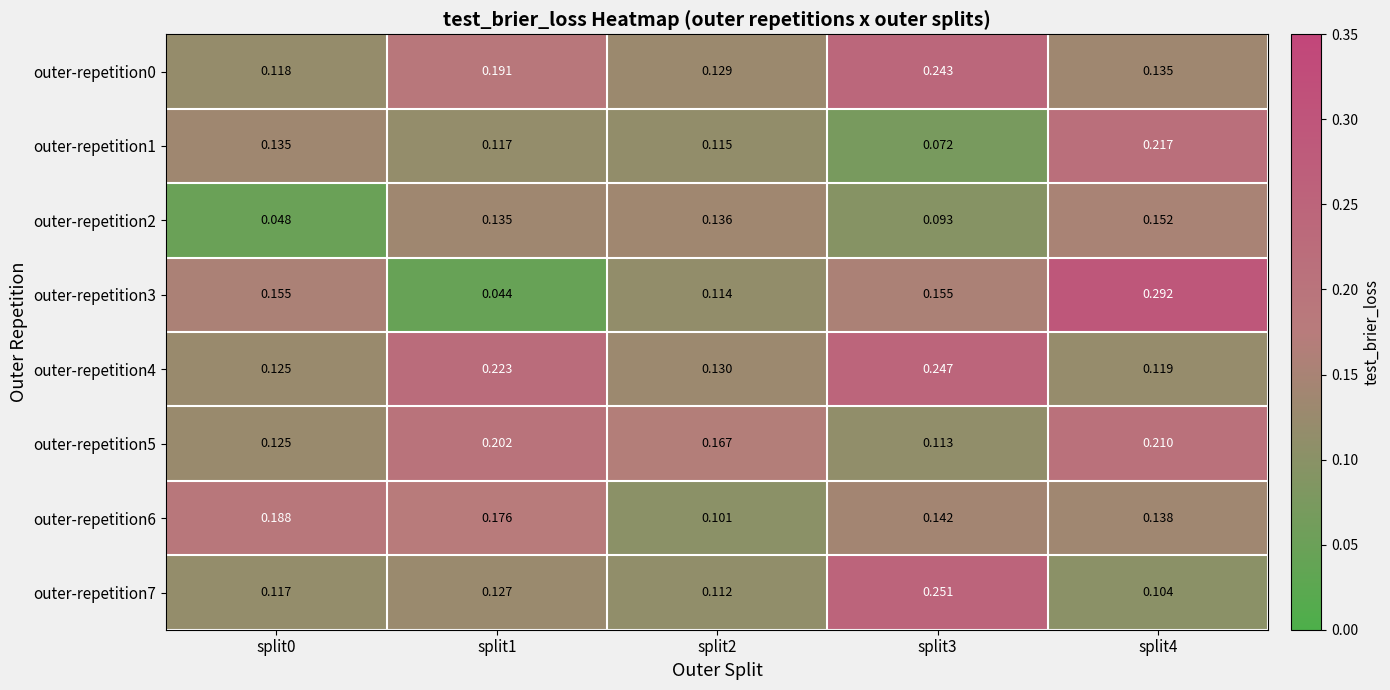

Is the value of outer-repetition4 at split0 greater than the value of outer-repetition1 at split0?

No